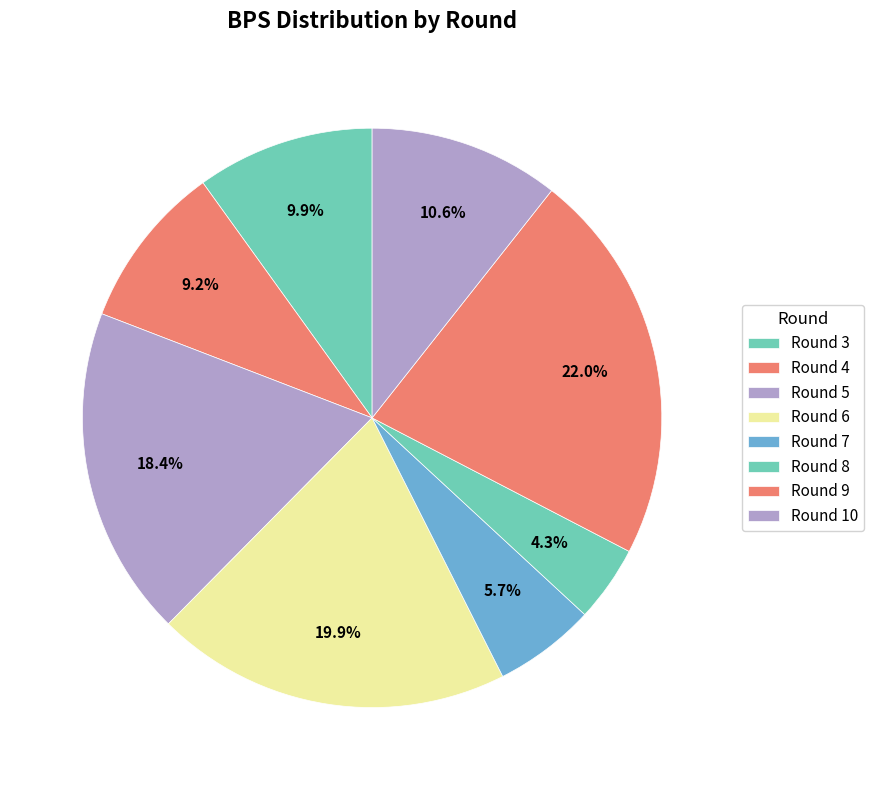

How many segments does this pie chart have?

8